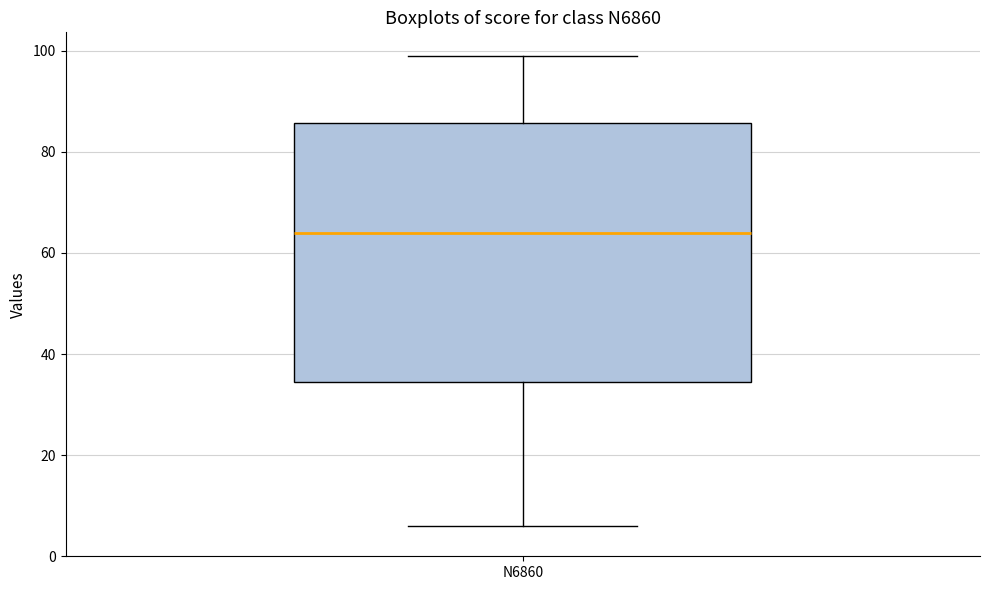

Read this box plot against the y-axis: the position of the median line, the range covered by the box, and the ends of both whiskers. The values are not printed on the chart, so give them approximately, as read against the axis.

median 64, box 34 to 86, whiskers 6 to 100